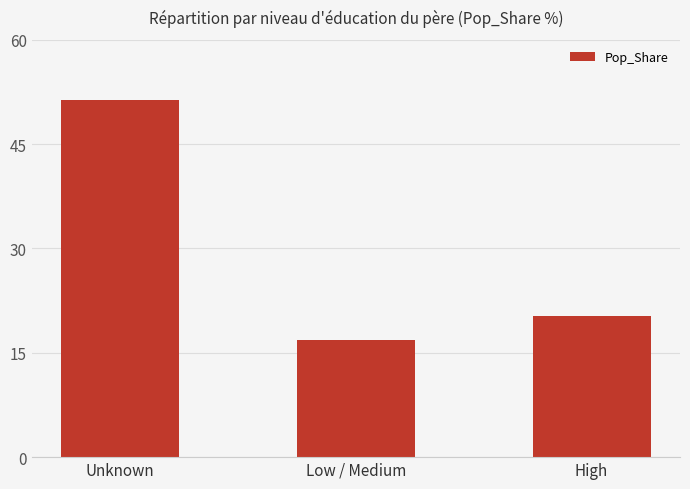

Does the chart contain any negative values?

No